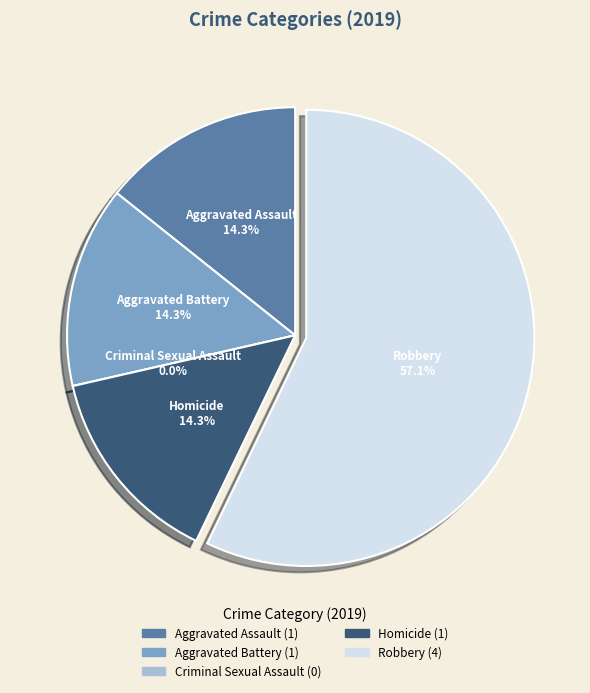

Count the number of slices in the pie.

5